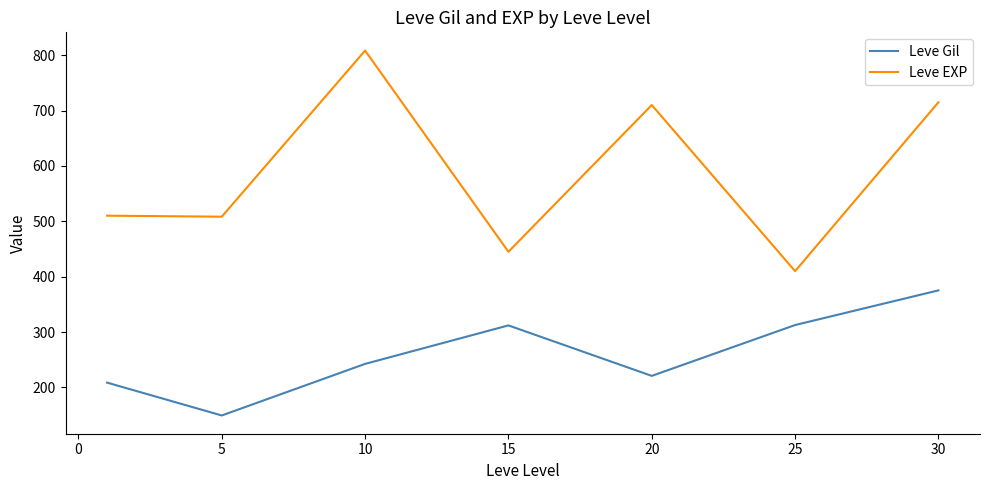

What is the greatest value displayed?

808.3